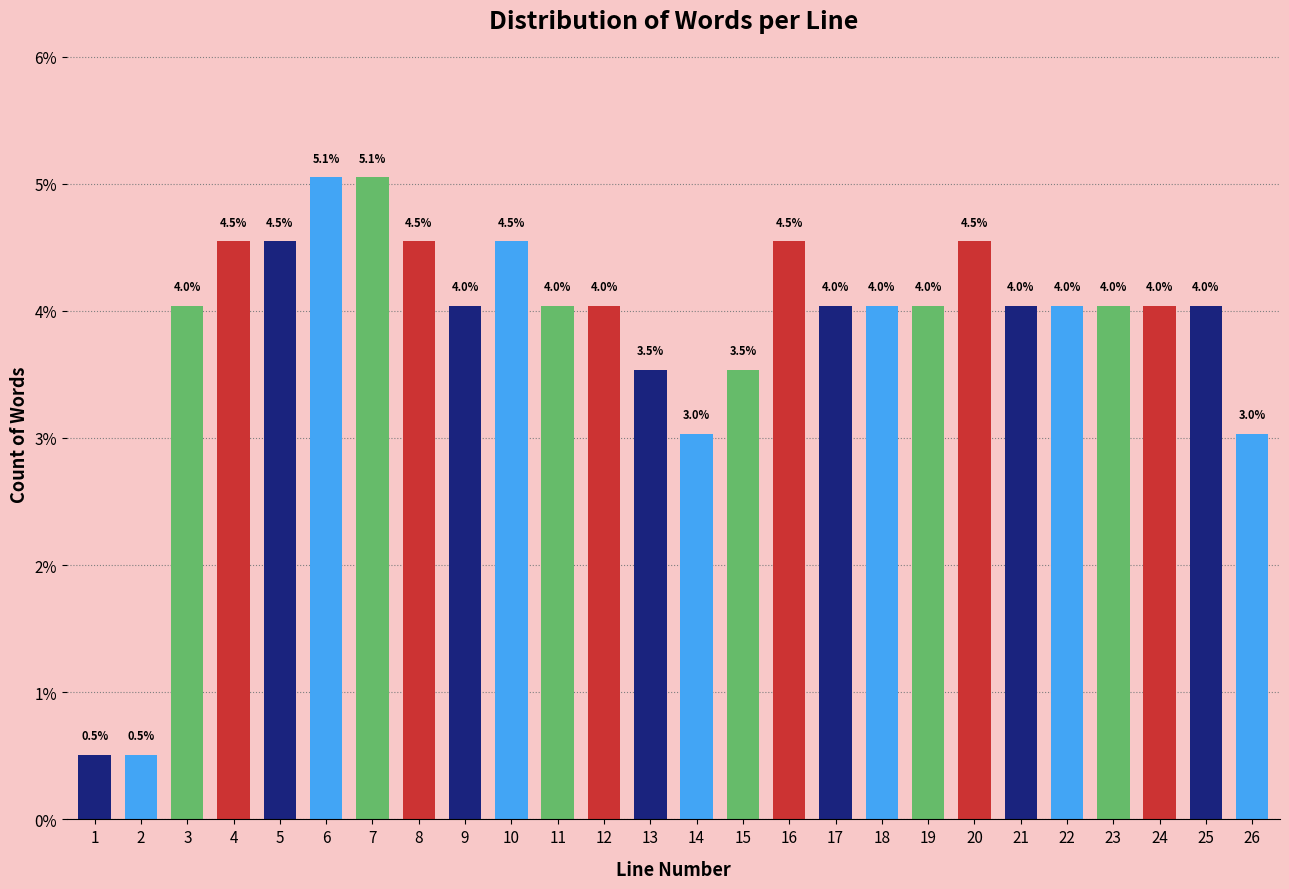

Reading right to left, transcribe all the data shown in this chart.

26=3.0	25=4.0	24=4.0	23=4.0	22=4.0	21=4.0	20=4.5	19=4.0	18=4.0	17=4.0	16=4.5	15=3.5	14=3.0	13=3.5	12=4.0	11=4.0	10=4.5	9=4.0	8=4.5	7=5.1	6=5.1	5=4.5	4=4.5	3=4.0	2=0.5	1=0.5